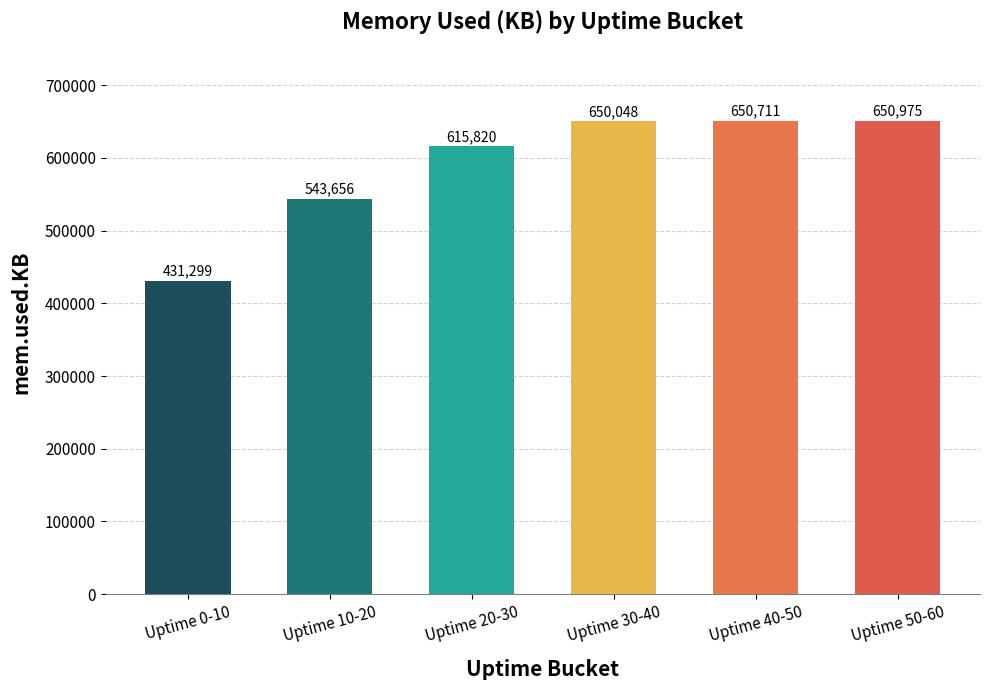

List the labels in order of value, largest first.

Uptime 50-60, Uptime 40-50, Uptime 30-40, Uptime 20-30, Uptime 10-20, Uptime 0-10